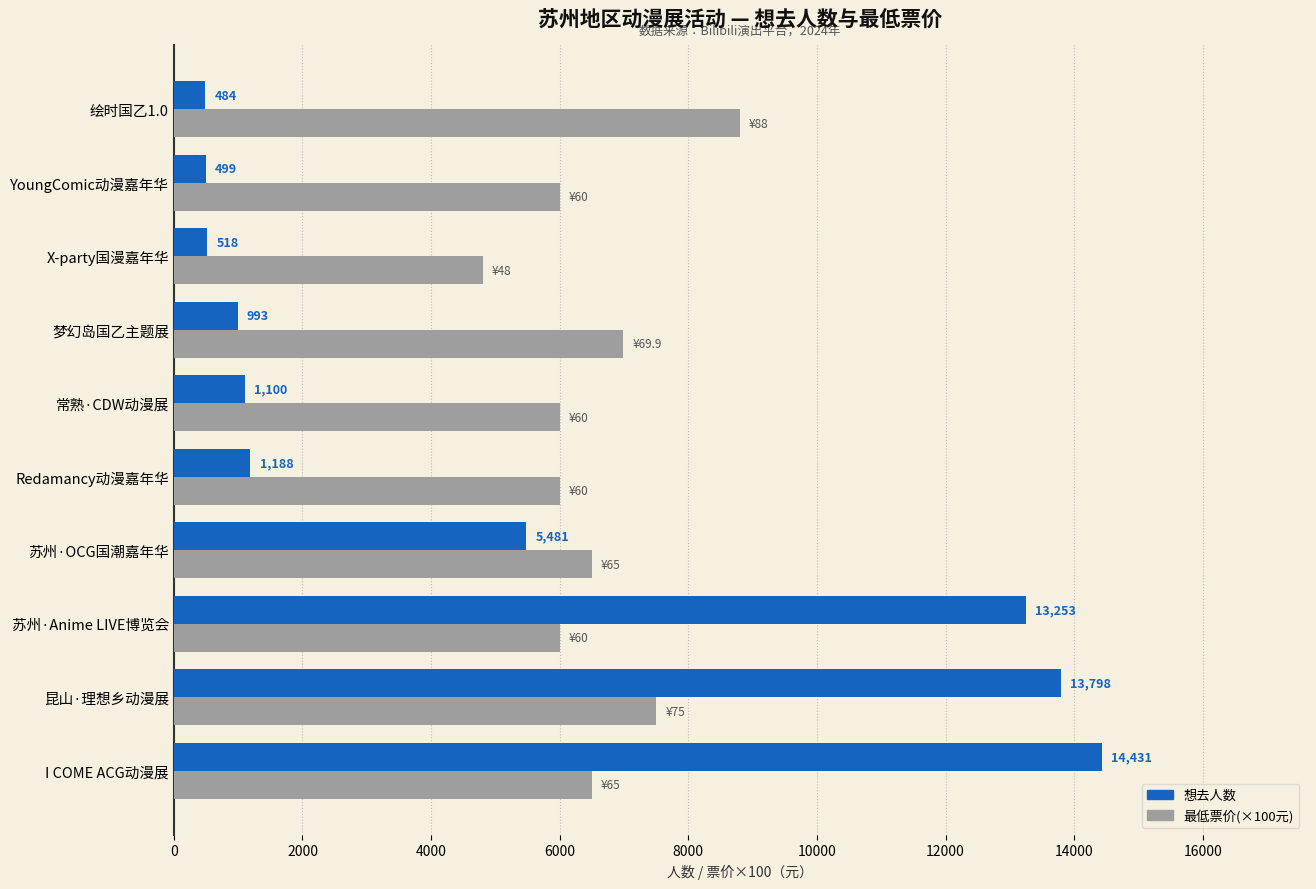

What is the total value across all series at 苏州·OCG国潮嘉年华?

11981.0